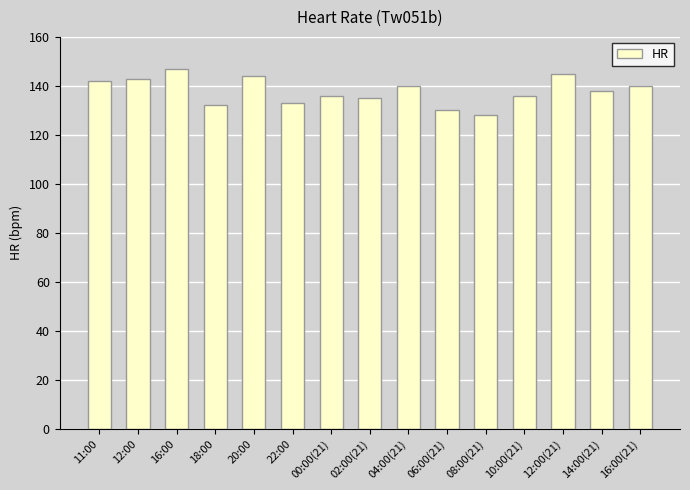

Between 16:00(21) and 20:00, which is larger?

20:00